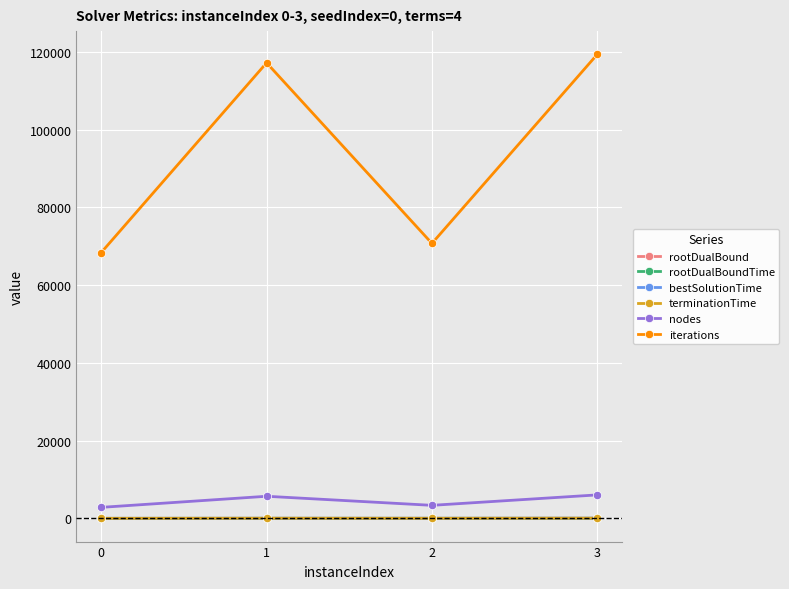

What is the value of the terminationTime point at the 4th from the left?

56.6